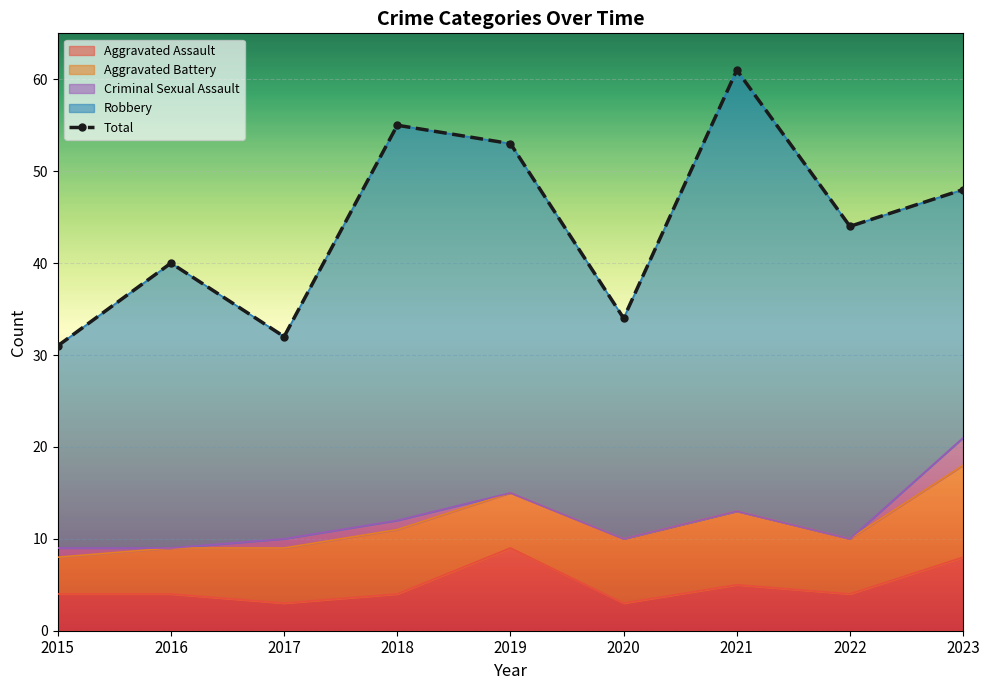

What are all the series names shown in the legend?

Aggravated Assault, Aggravated Battery, Criminal Sexual Assault, Robbery, Total